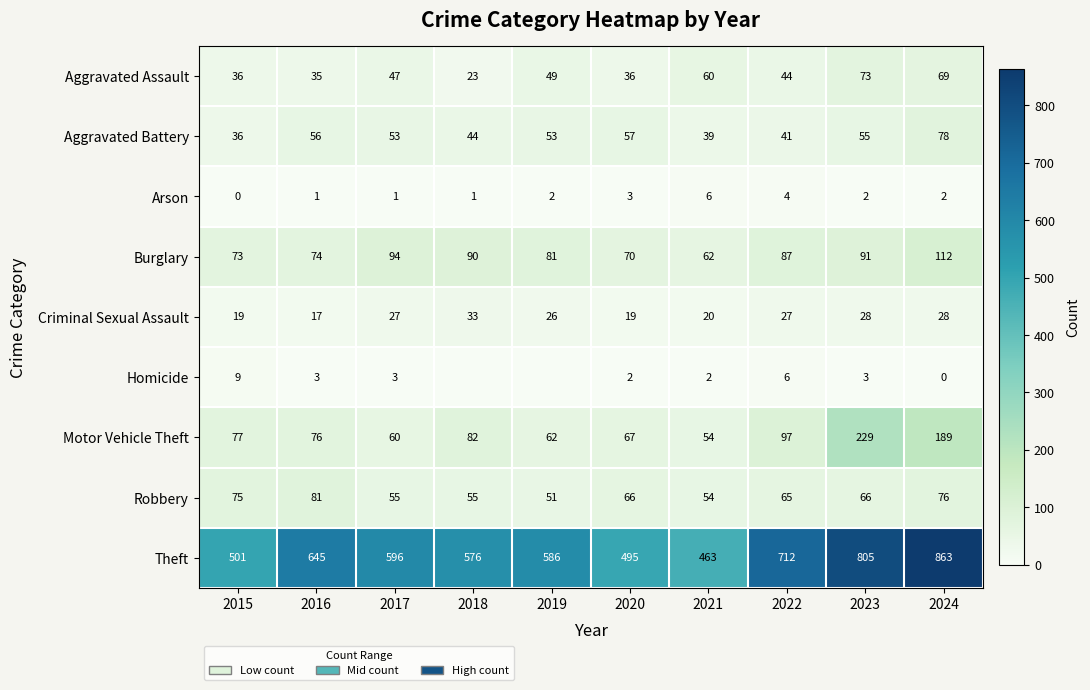

The Motor Vehicle Theft series shows 105 at 2020. True or false?

False